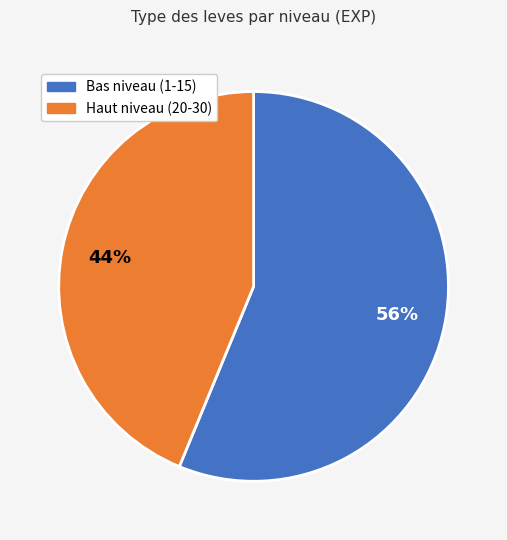

To the nearest percent, what is the difference between the largest and smallest slice percentages?

12%